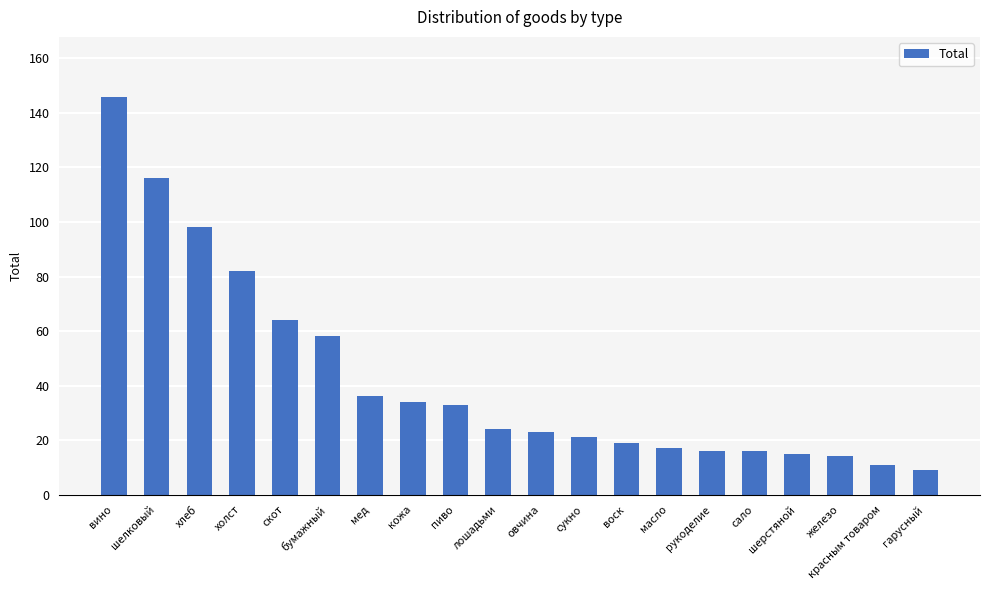

What is the greatest value displayed?

146